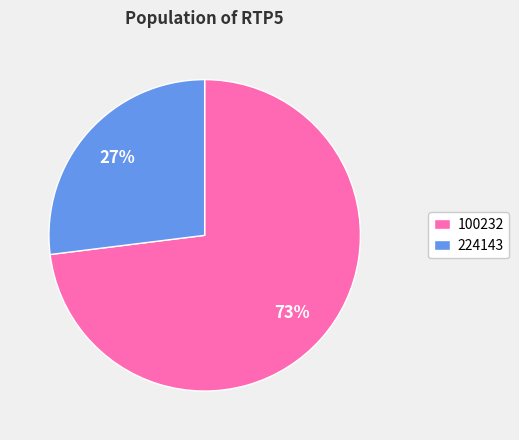

Rank the categories by value from lowest to highest.

224143, 100232